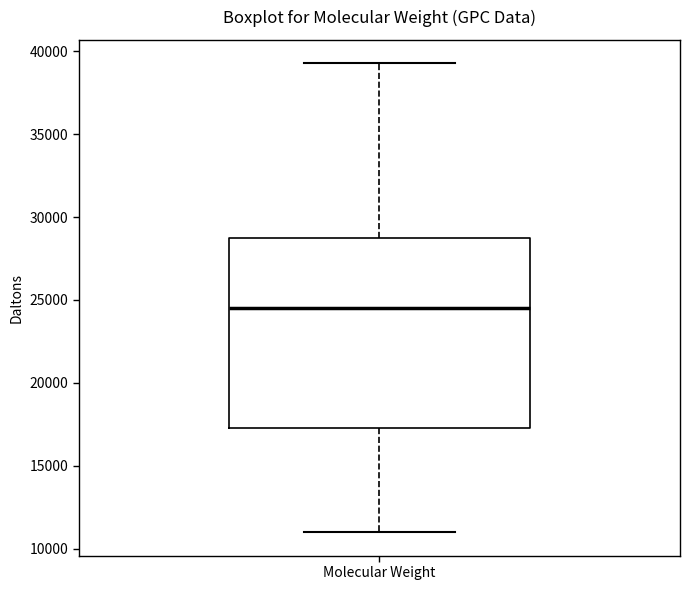

Where is the lower edge of the box for Molecular Weight on the y-axis? The values are not printed on the chart, so give them approximately, as read against the axis.

17500